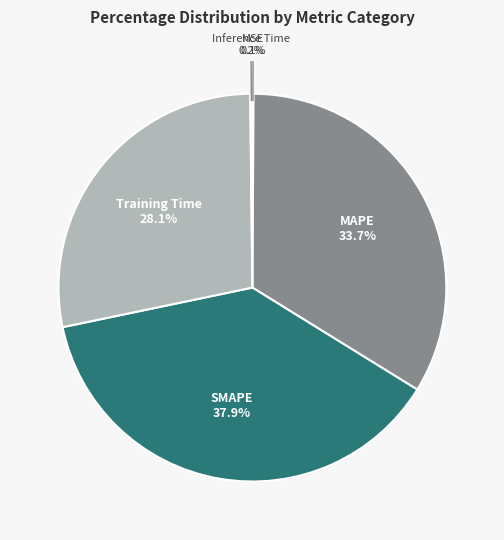

To the nearest percent, what is the average slice percentage?

20%